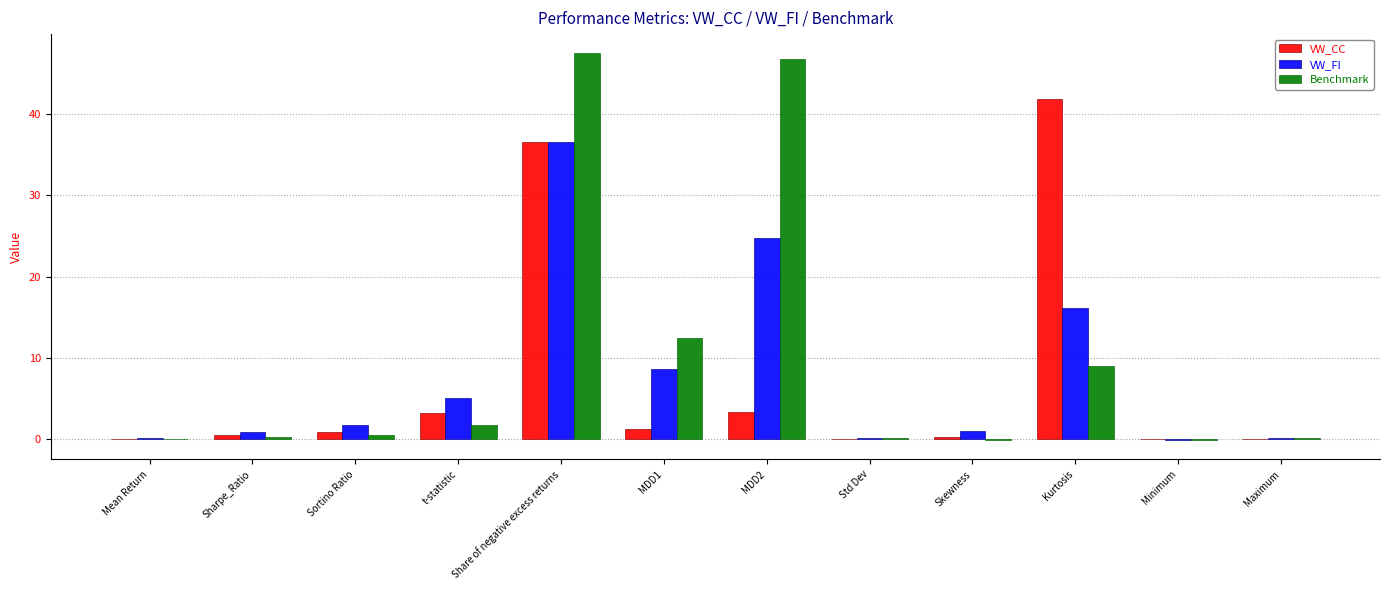

At which category is the sum across all series the highest?

Share of negative excess returns